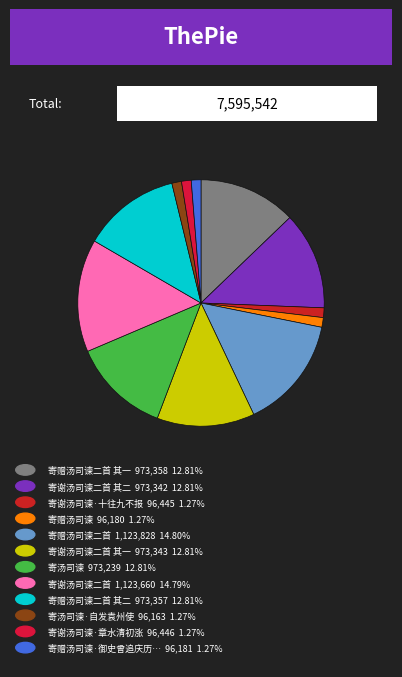

How many slices are in this pie chart?

12